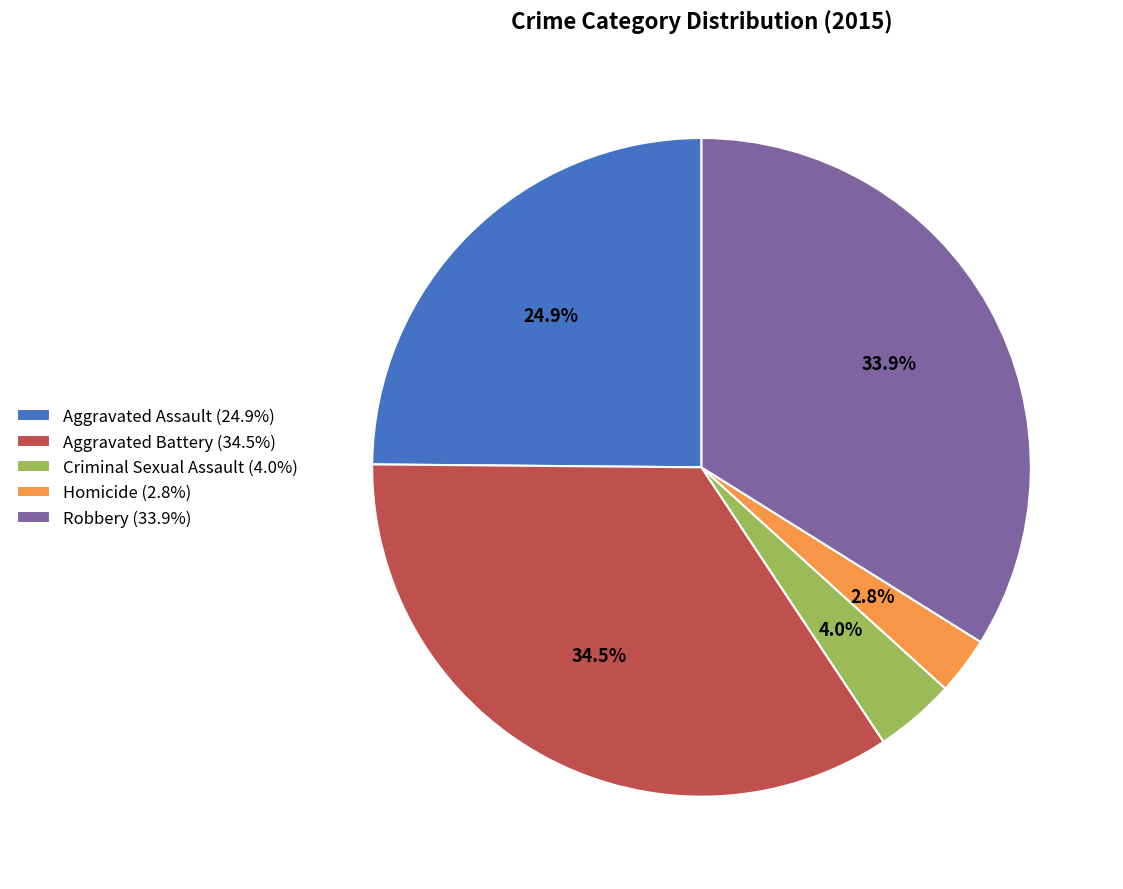

Does any single category account for the majority?

No